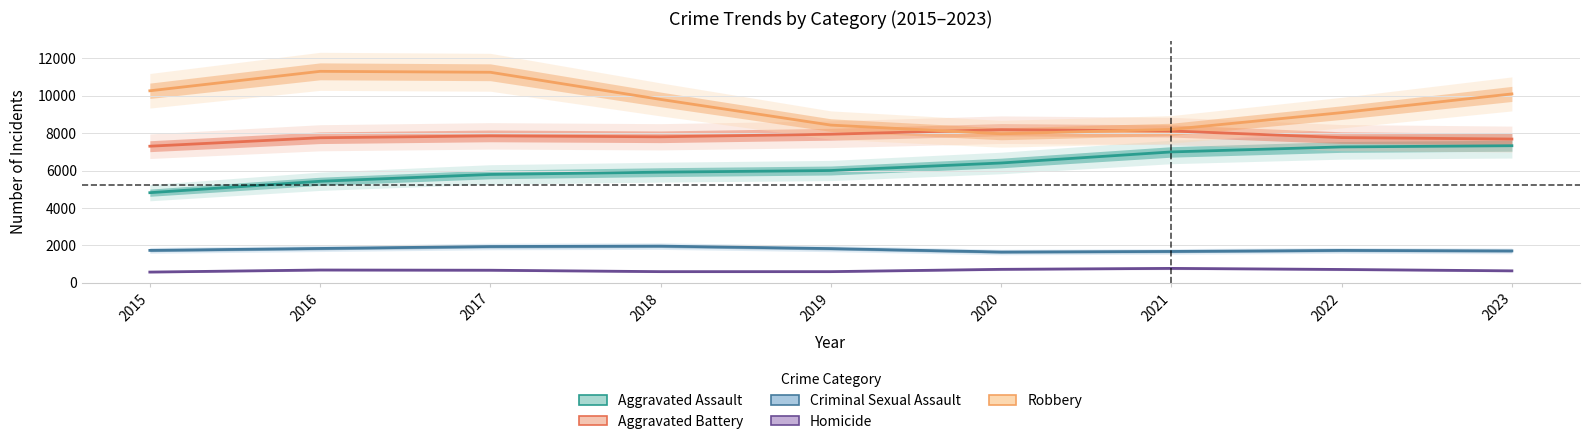

The Aggravated Assault series shows 6465.0 at 2015. True or false?

False